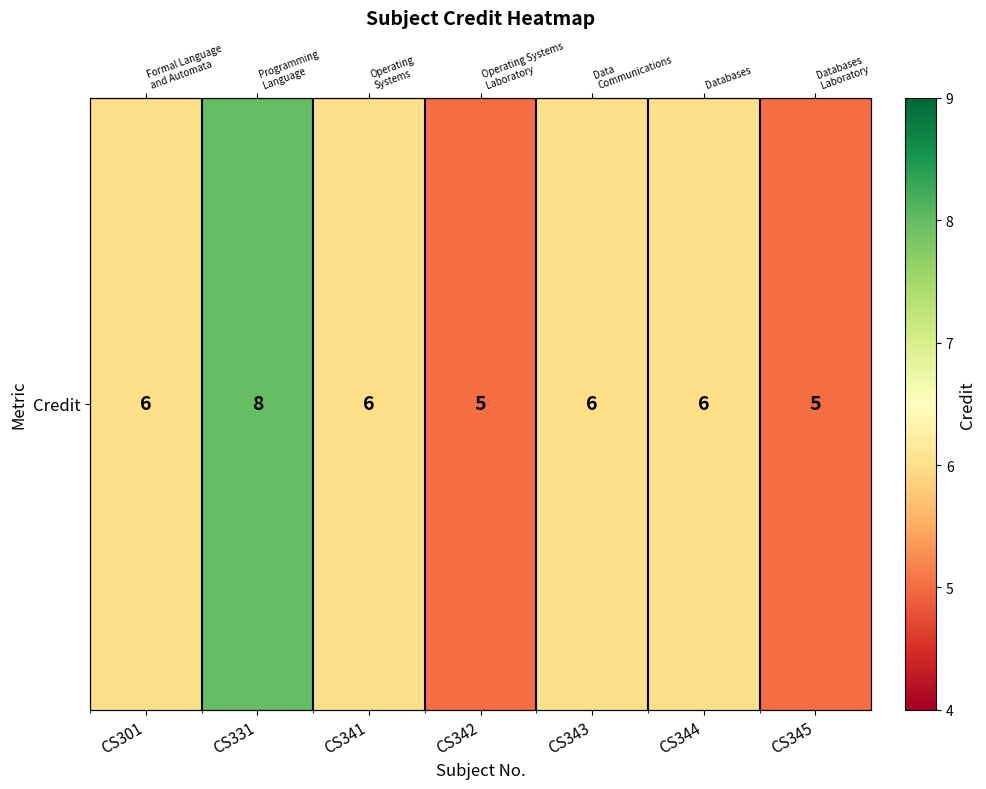

Which category has the lowest value across all series?

CS342